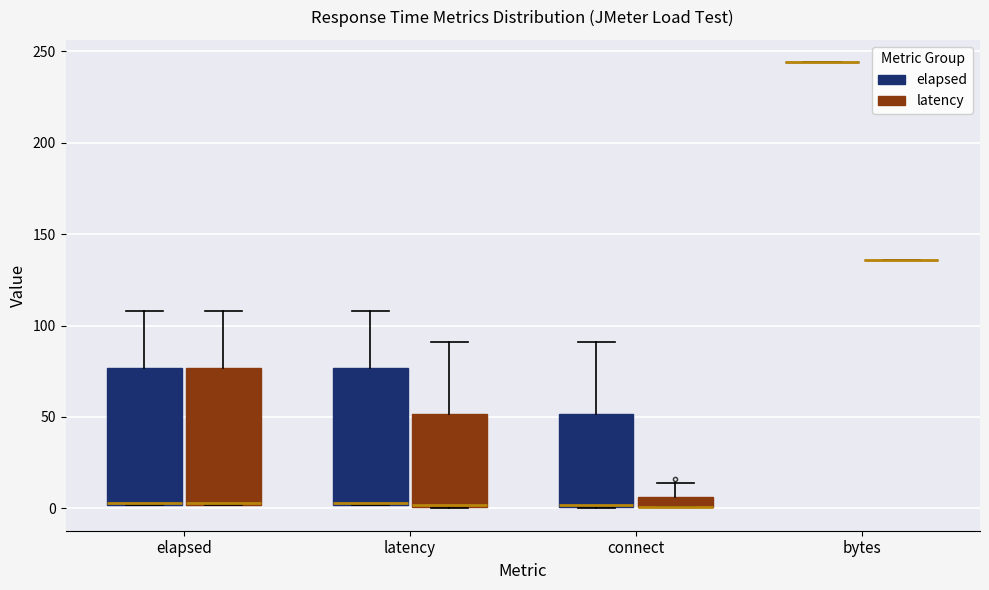

Where does the upper whisker of the box for latency (elapsed) end on the y-axis? The values are not printed on the chart, so give them approximately, as read against the axis.

110